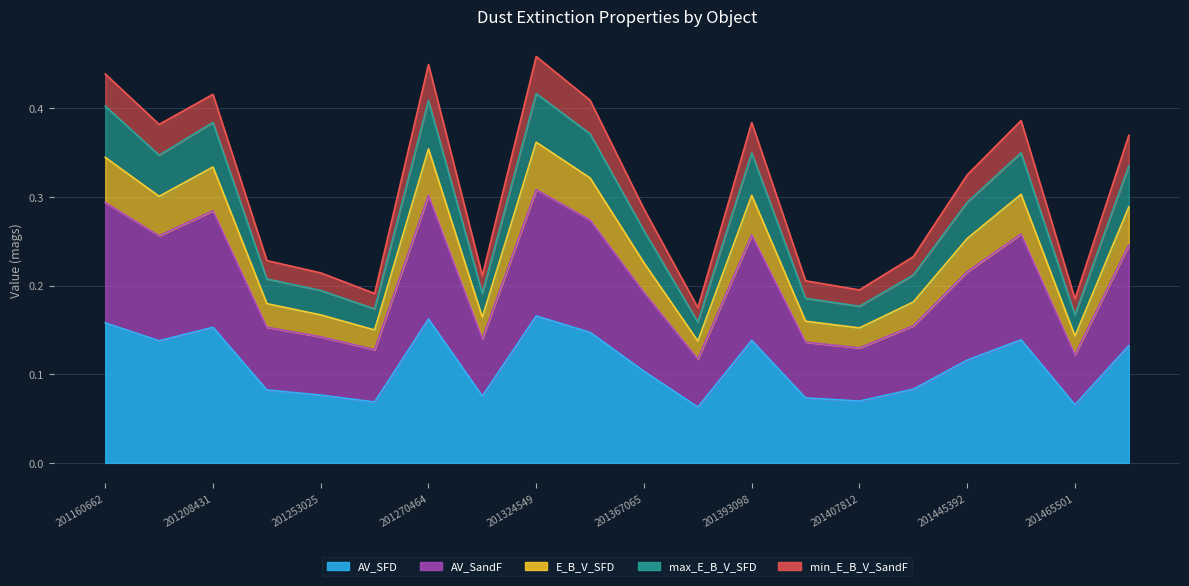

What is the value of the AV_SandF point at the 11th from the left?

0.2